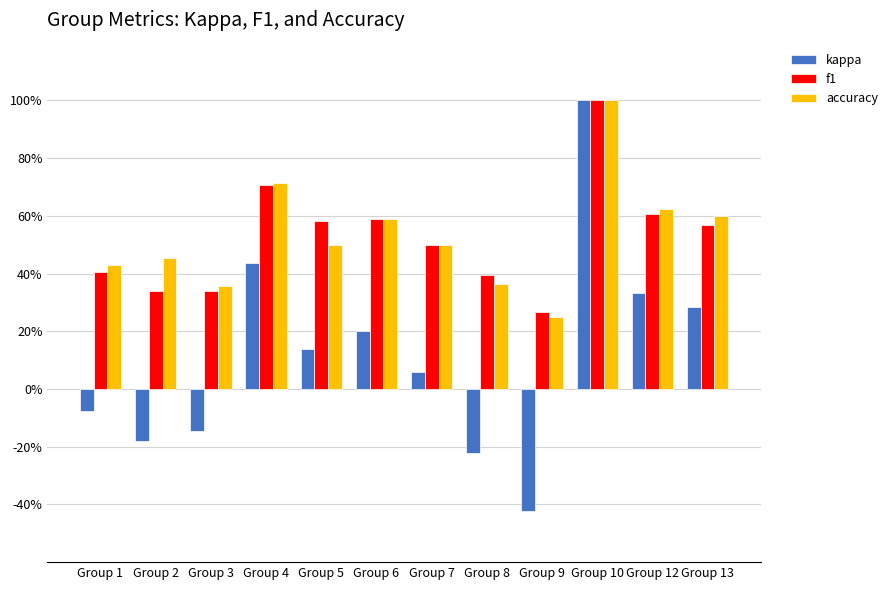

List the series in order of their peak value, lowest first.

kappa, f1, accuracy